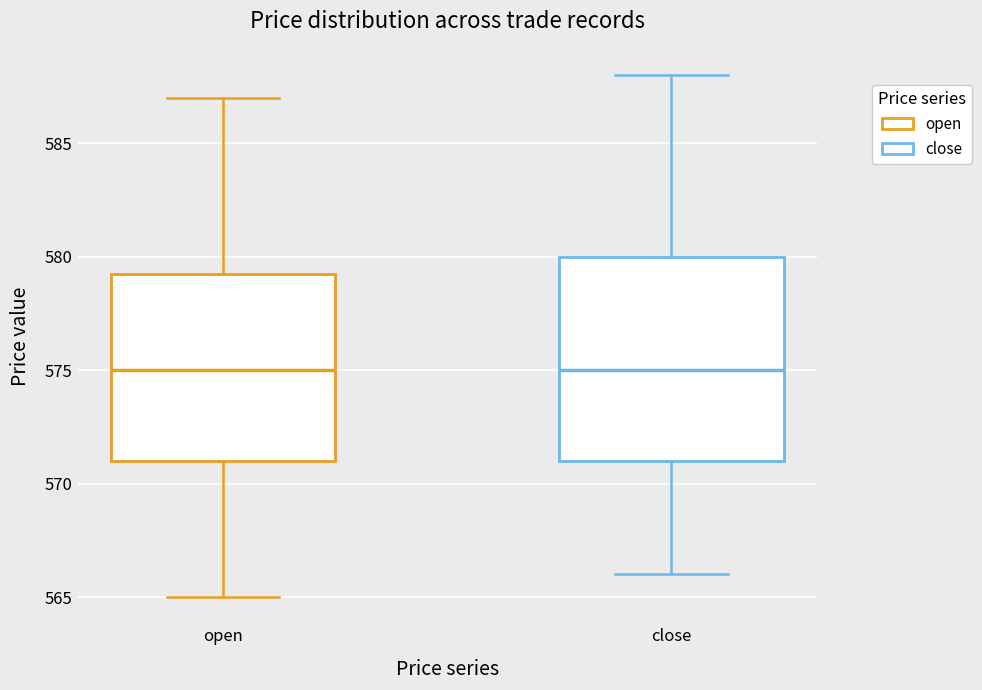

Reading left to right, read every box against the y-axis: the position of its median line, the range the box covers, and the ends of its whiskers. The values are not printed on the chart, so give them approximately, as read against the axis.

open: median 575.0, box 571.0 to 579.5, whiskers 565.0 to 587.0
close: median 575.0, box 571.0 to 580.0, whiskers 566.0 to 588.0